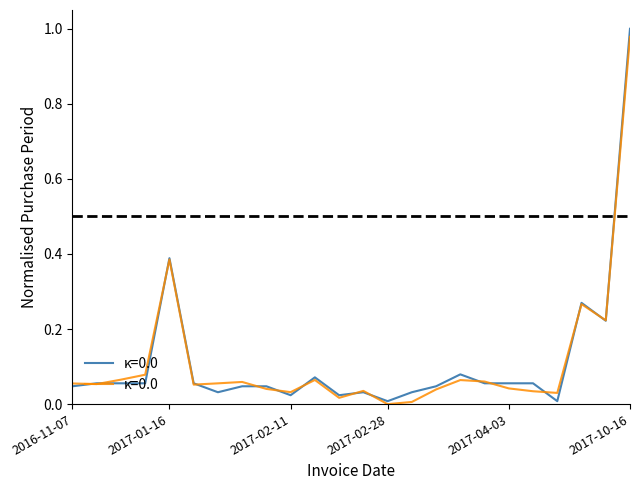

What is the sum of the values at 2017-02-27 and 2016-11-28?

0.1